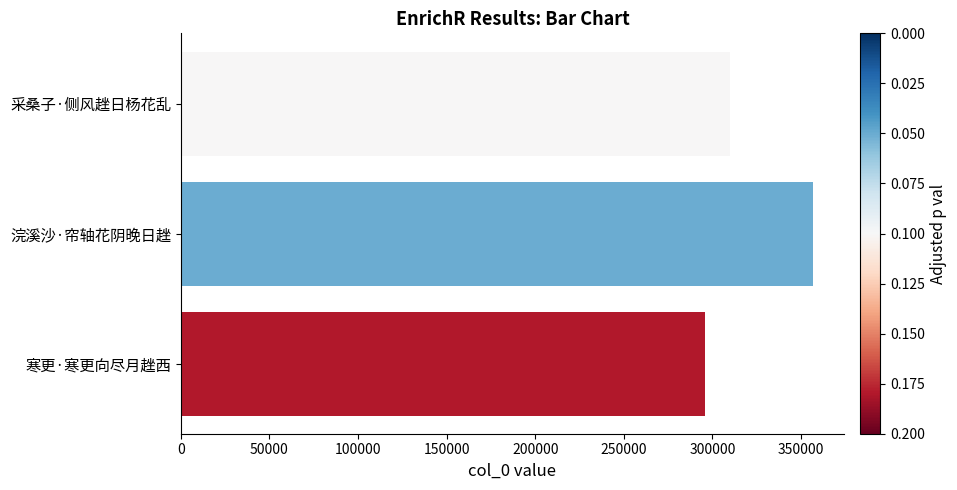

List the labels in order of value, largest first.

浣溪沙·帘轴花阴晚日趖, 采桑子·侧风趖日杨花乱, 寒更·寒更向尽月趖西